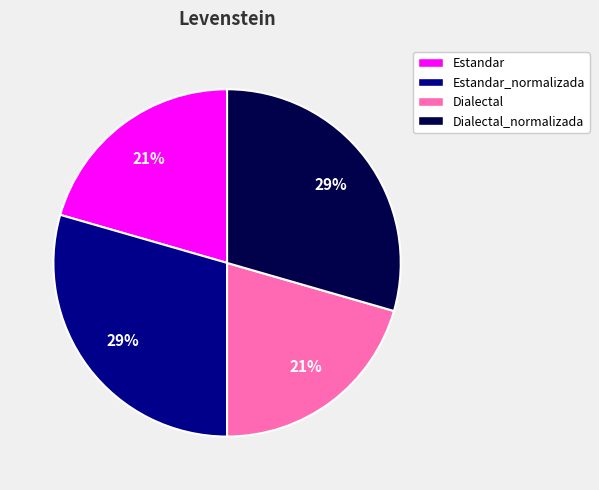

What is the ratio of the value at Dialectal_normalizada to the value at Estandar_normalizada?

1.0